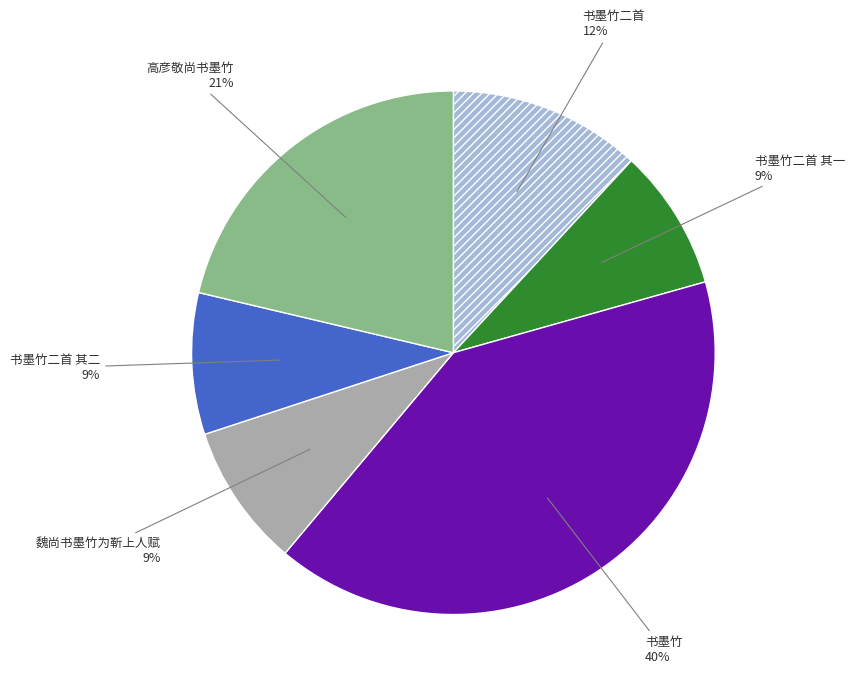

Is there a majority slice in this chart?

No